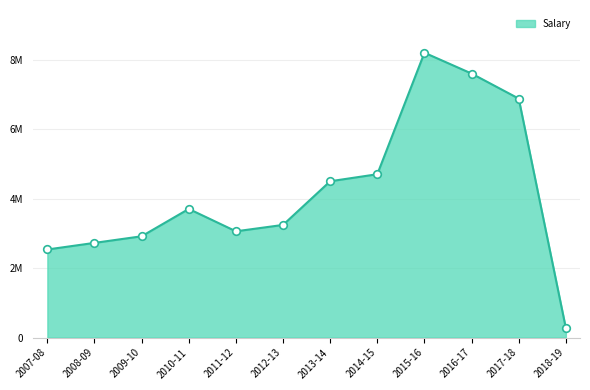

Does the chart have visible grid lines?

Yes